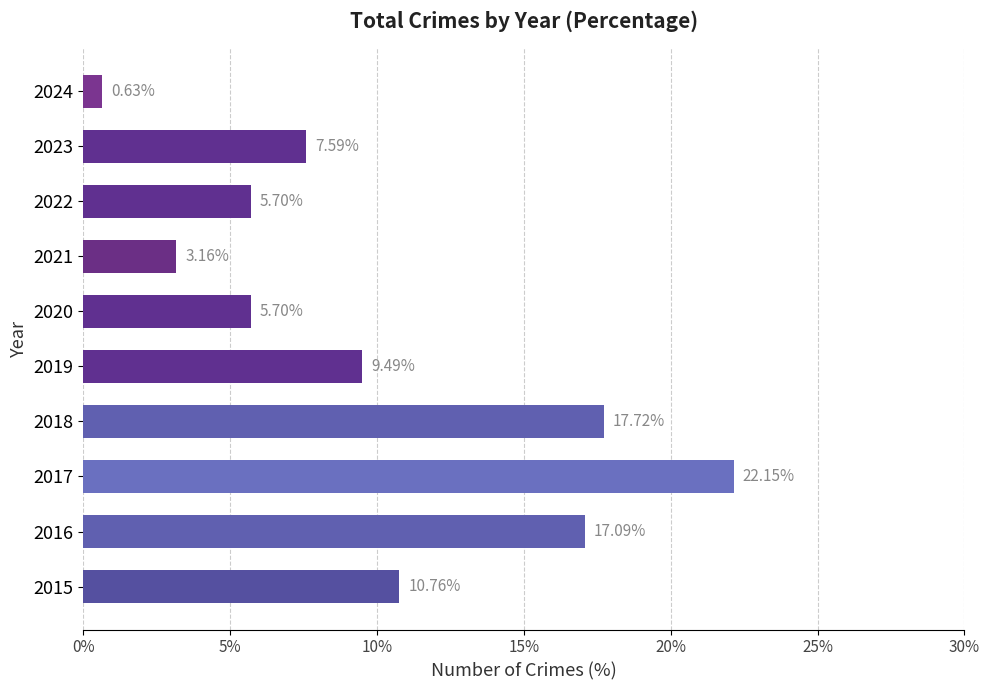

What is the ratio of the value at 2017 to the value at 2018?

1.2